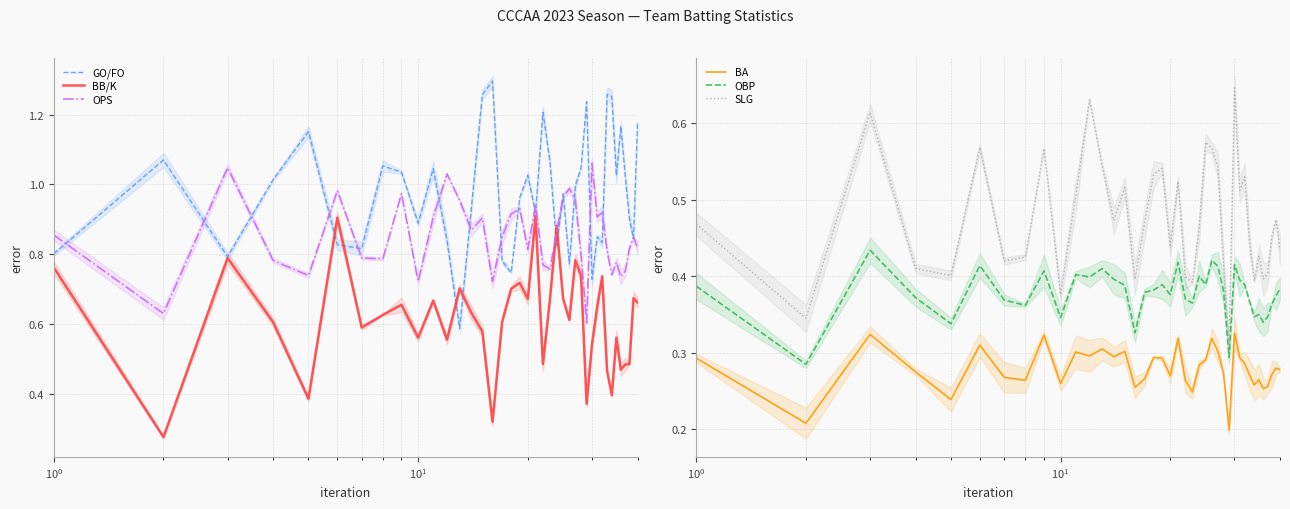

What is the highest value of the OBP series?

0.4